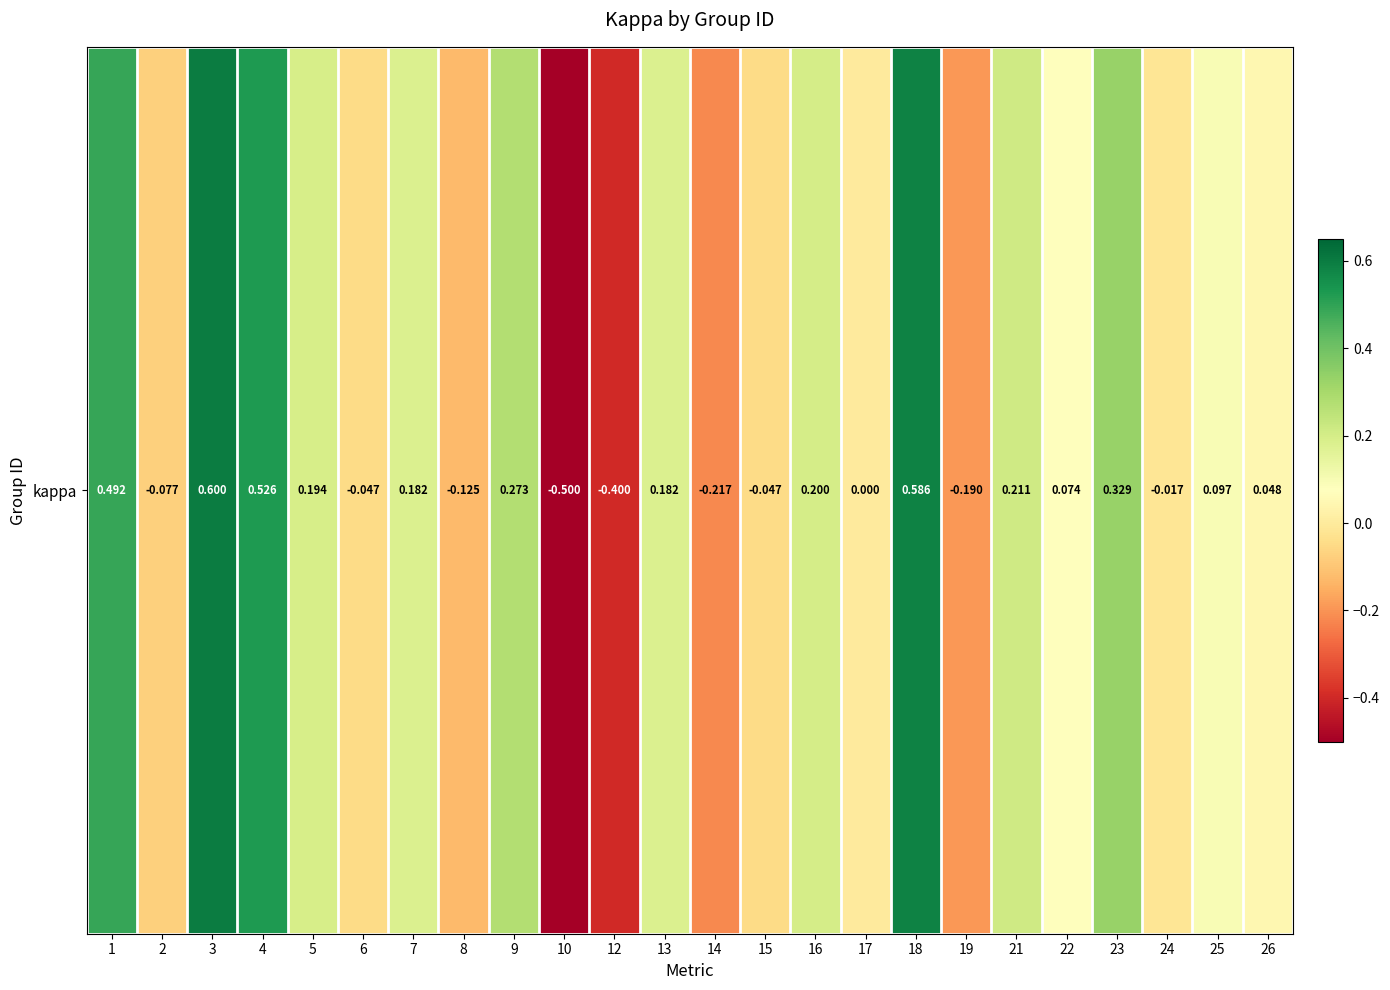

Is it true that the value at 10 is -0.2?

False